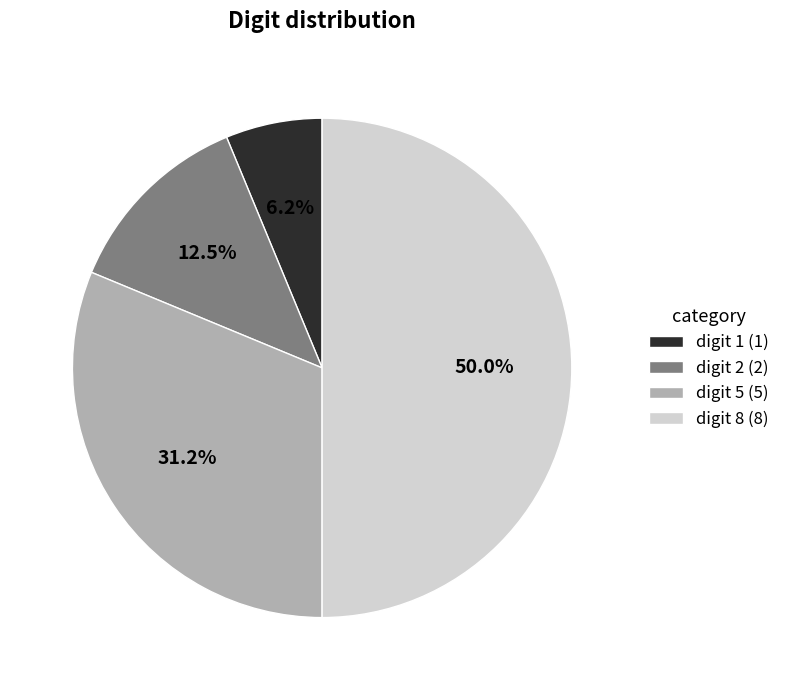

What percentage is NOT represented by digit 5?

68.8%